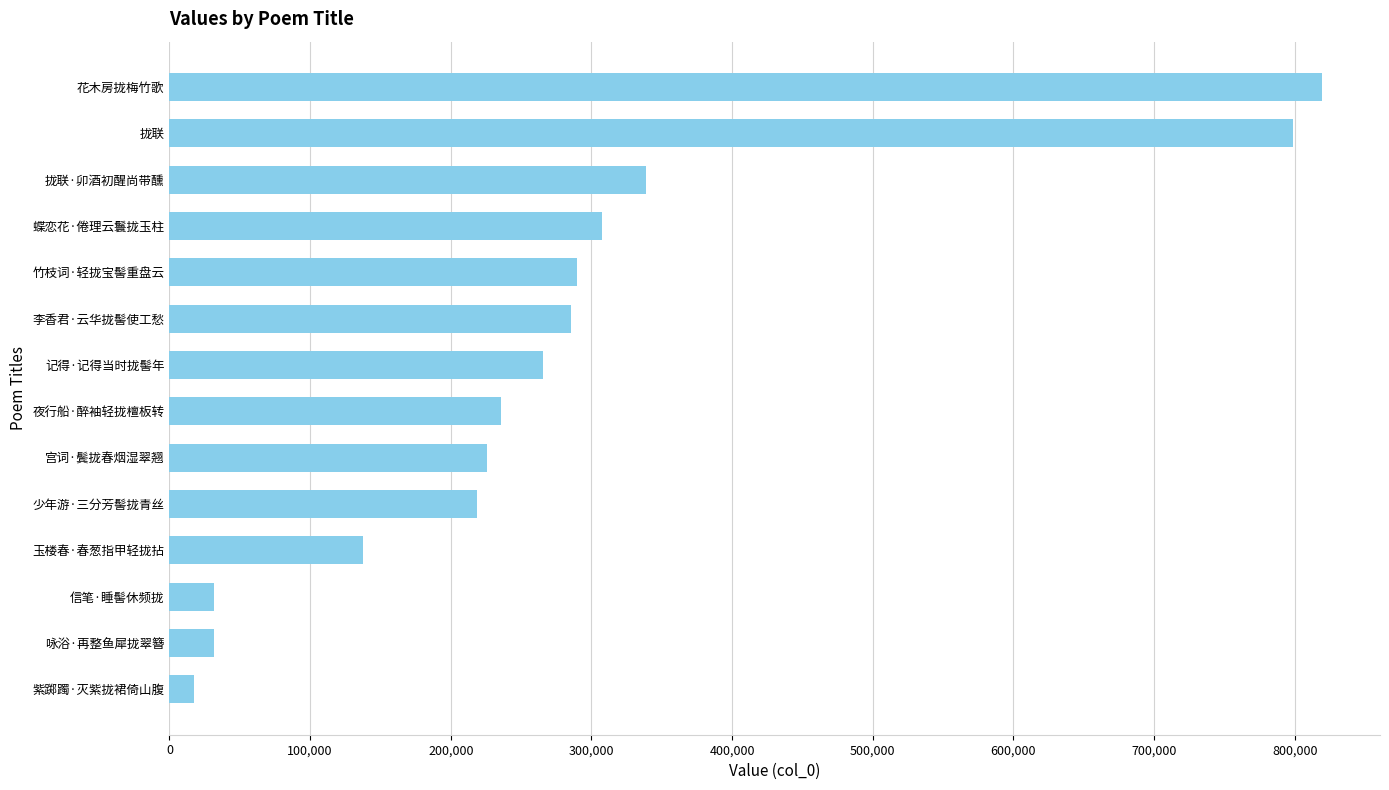

Which has a higher value, 李香君·云华拢髻使工愁 or 咏浴·再整鱼犀拢翠簪?

李香君·云华拢髻使工愁